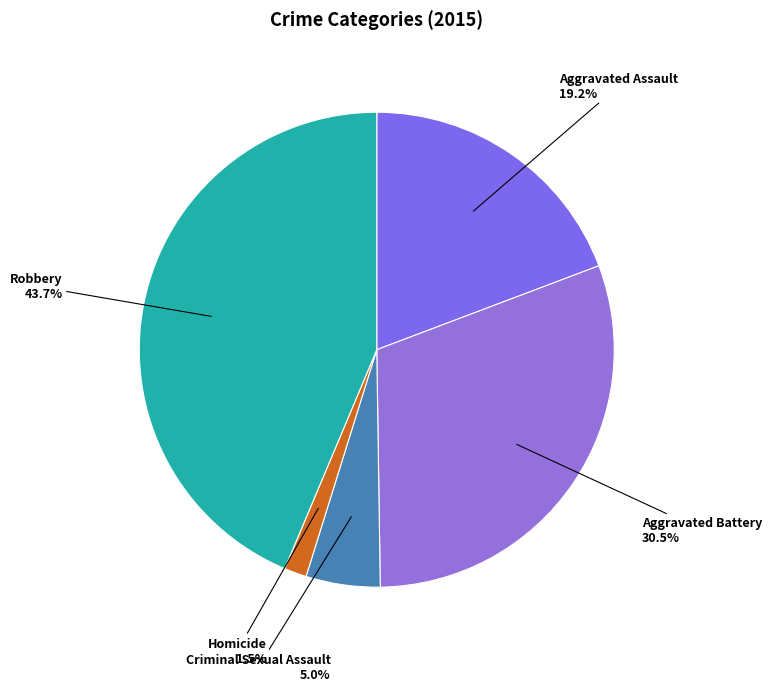

Rank the categories by value from highest to lowest.

Robbery, Aggravated Battery, Aggravated Assault, Criminal Sexual Assault, Homicide